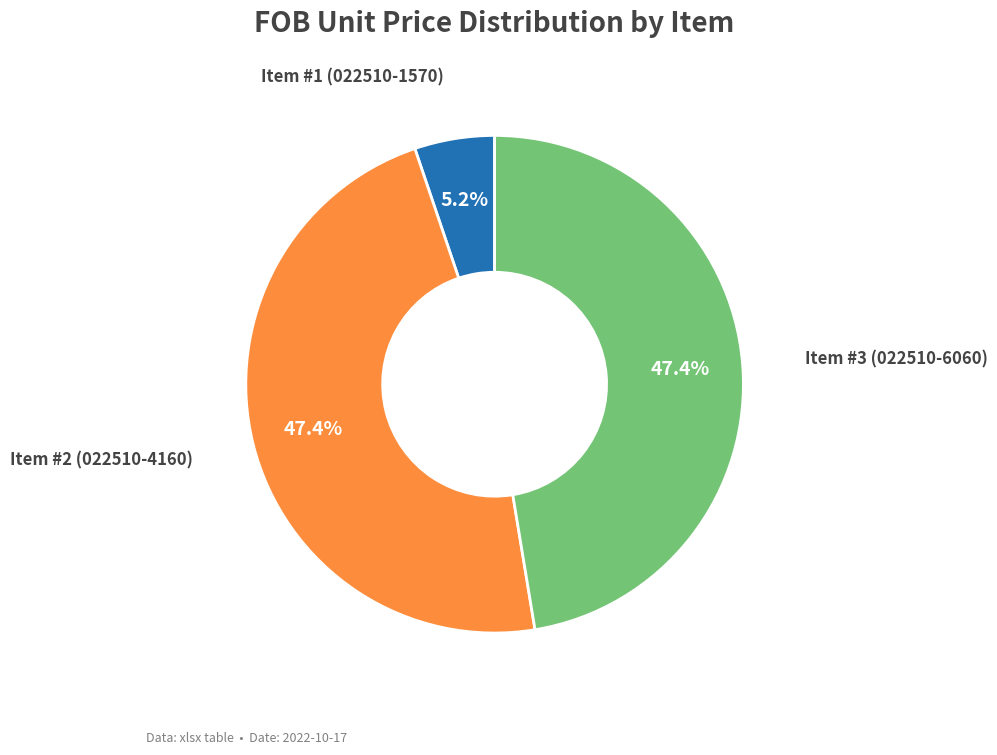

Is there any slice that represents more than half of the pie?

No